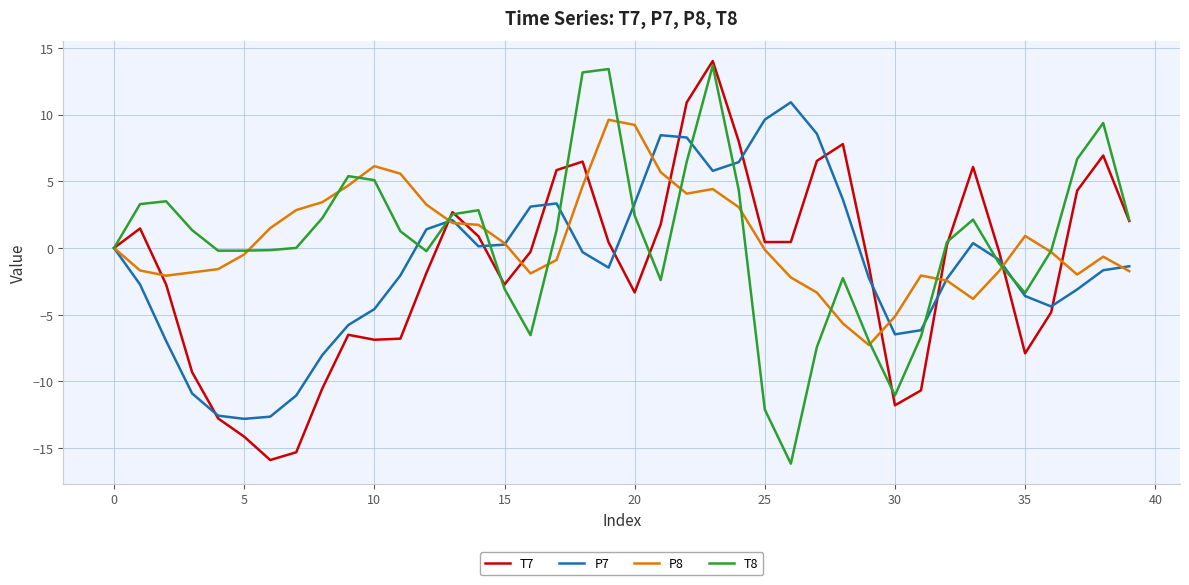

At how many categories does at least one series exceed 9?

8